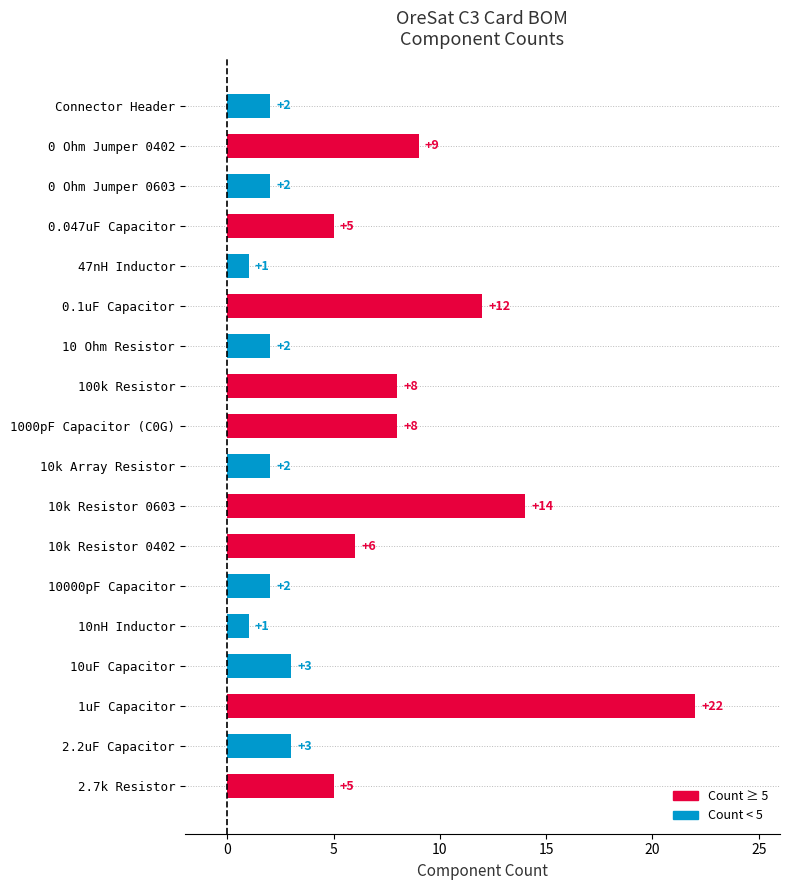

True or false: the data shows 12 at 0.1uF Capacitor.

True